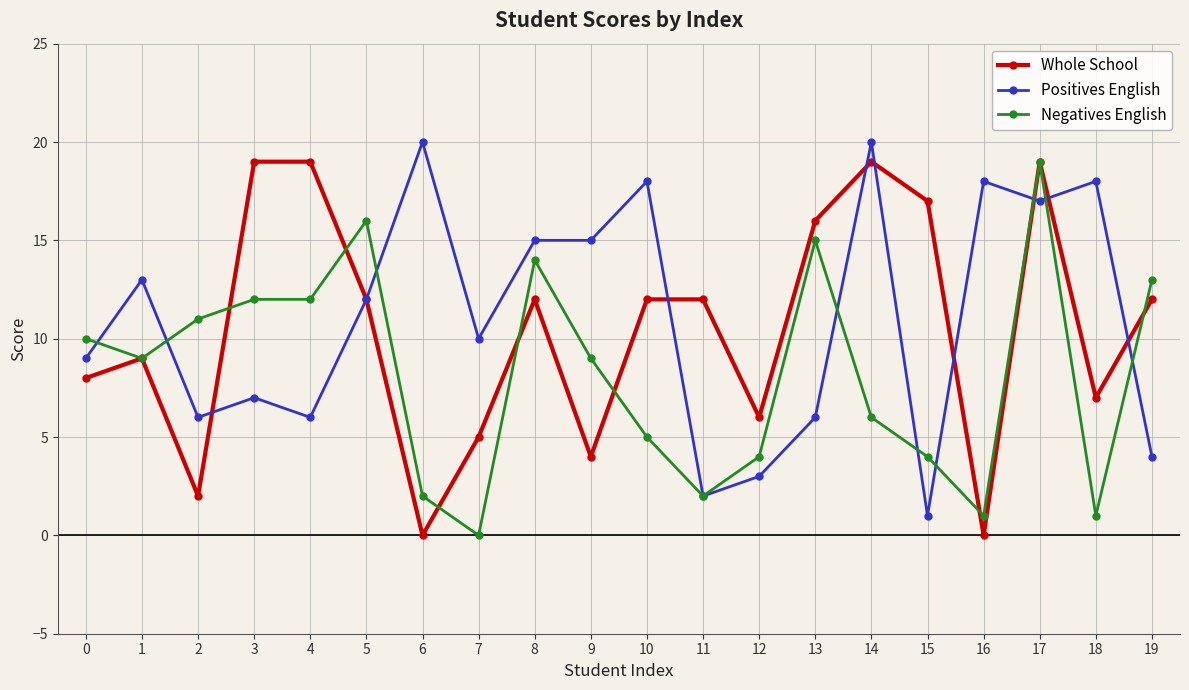

Rank the series at 9 from highest to lowest value.

Positives English, Negatives English, Whole School